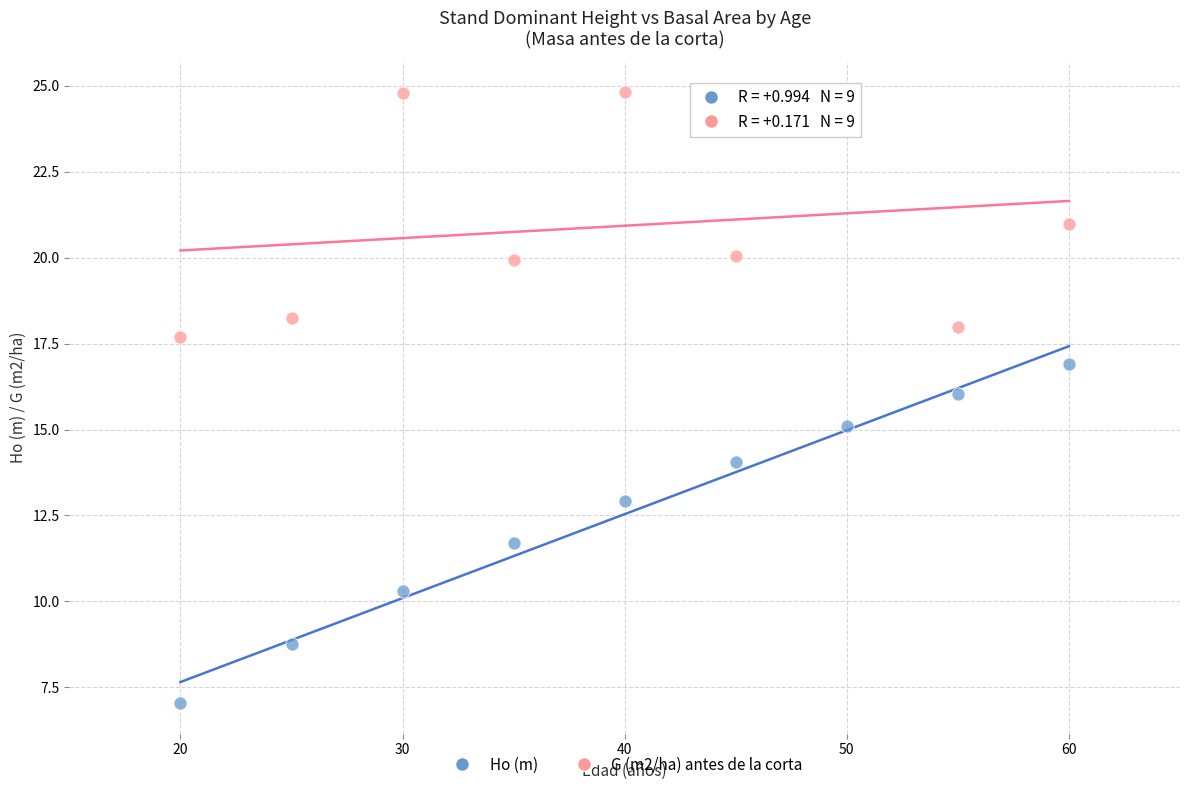

Across all data points, what is the range of Y values (max minus min)?

17.8